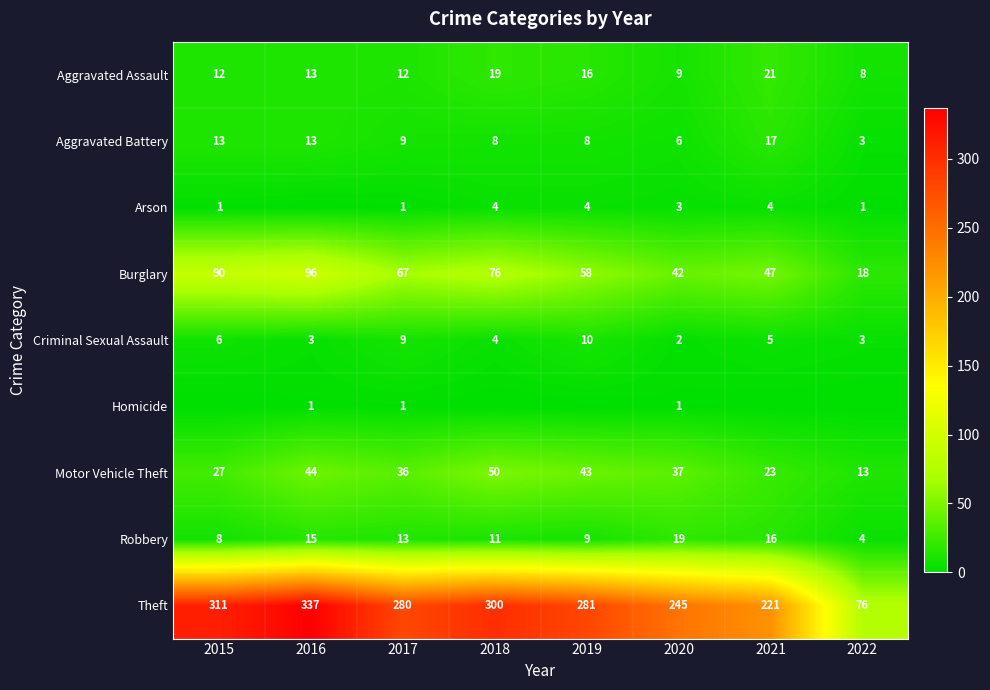

What is the highest value of the Theft series?

337